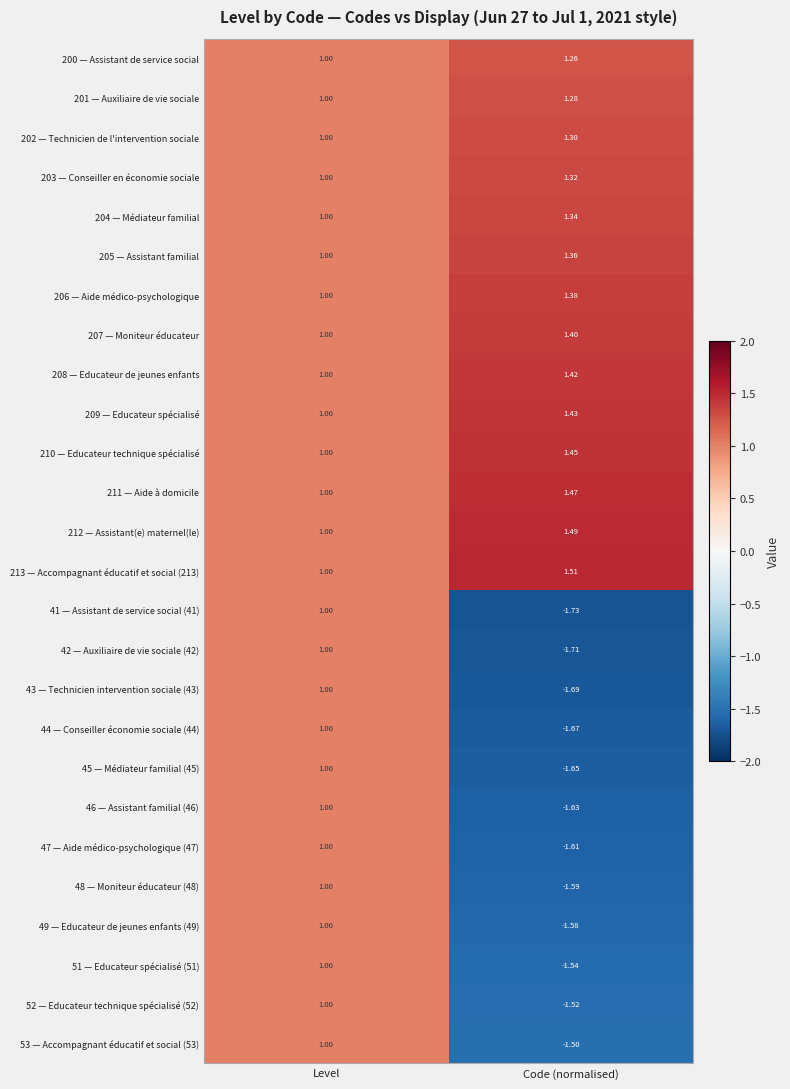

At which label is 51 — Educateur spécialisé (51) closest to 0?

Level